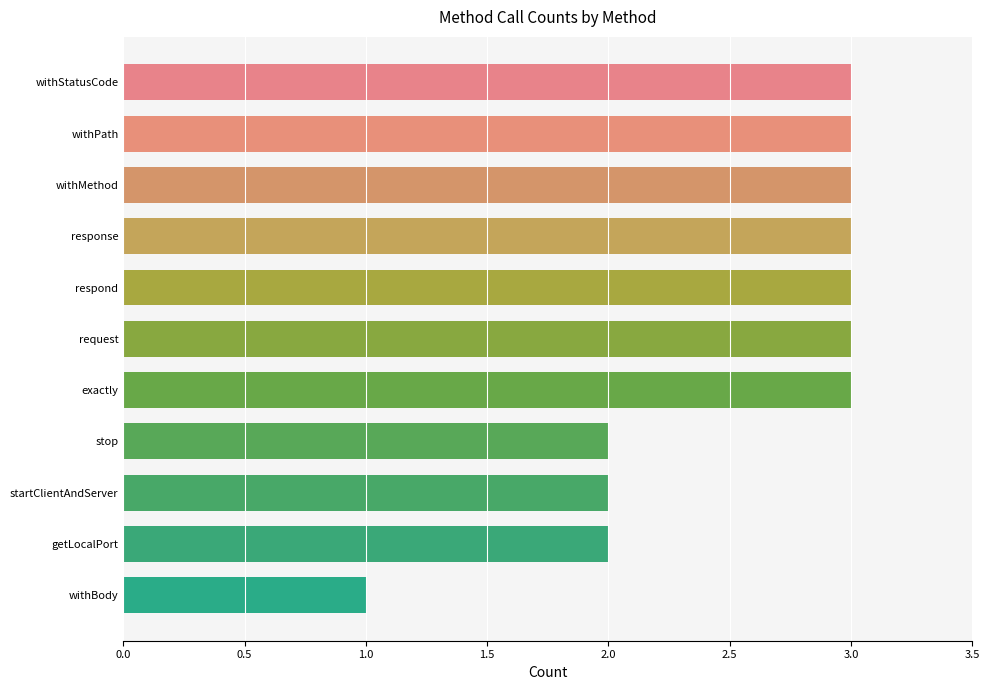

What is the average value?

3